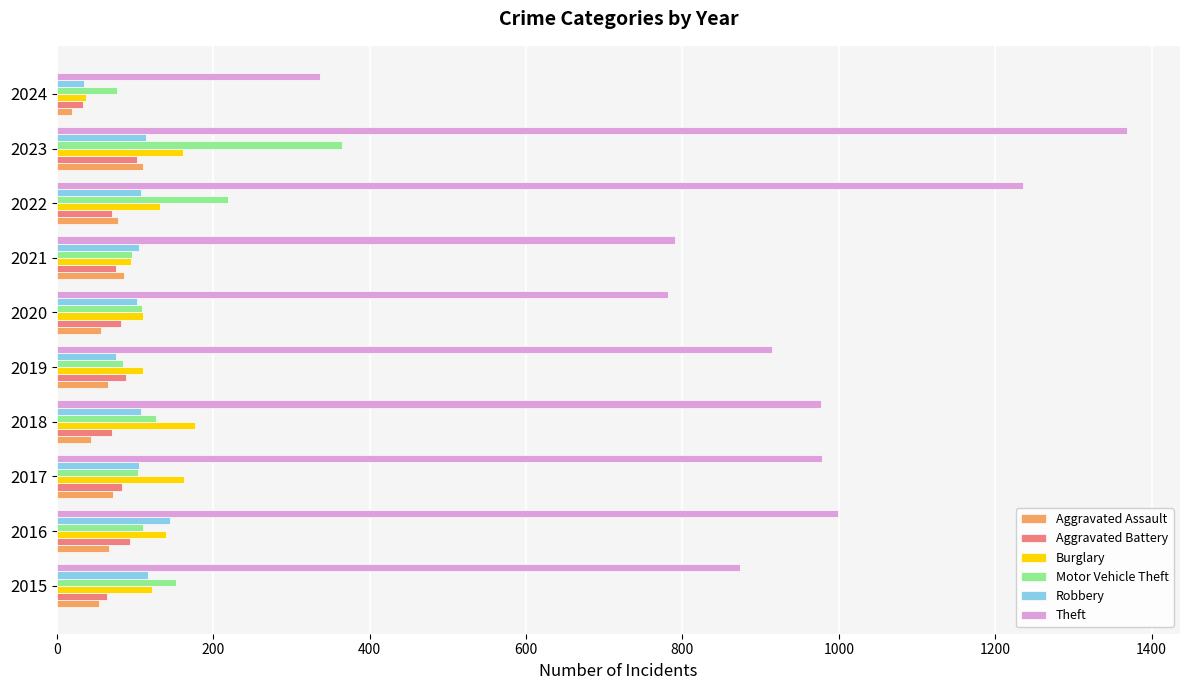

Where is Theft nearest to the value 852?

2015